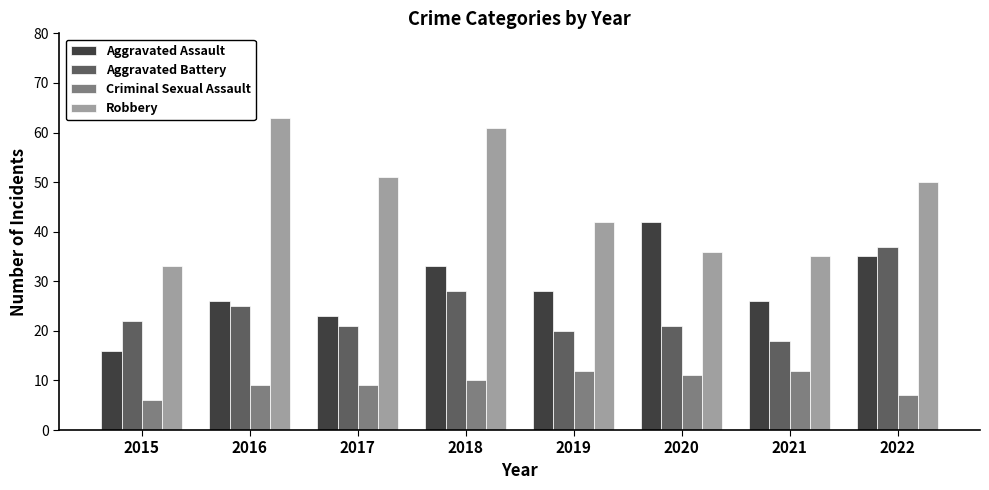

Read the Criminal Sexual Assault value at 2015.

6